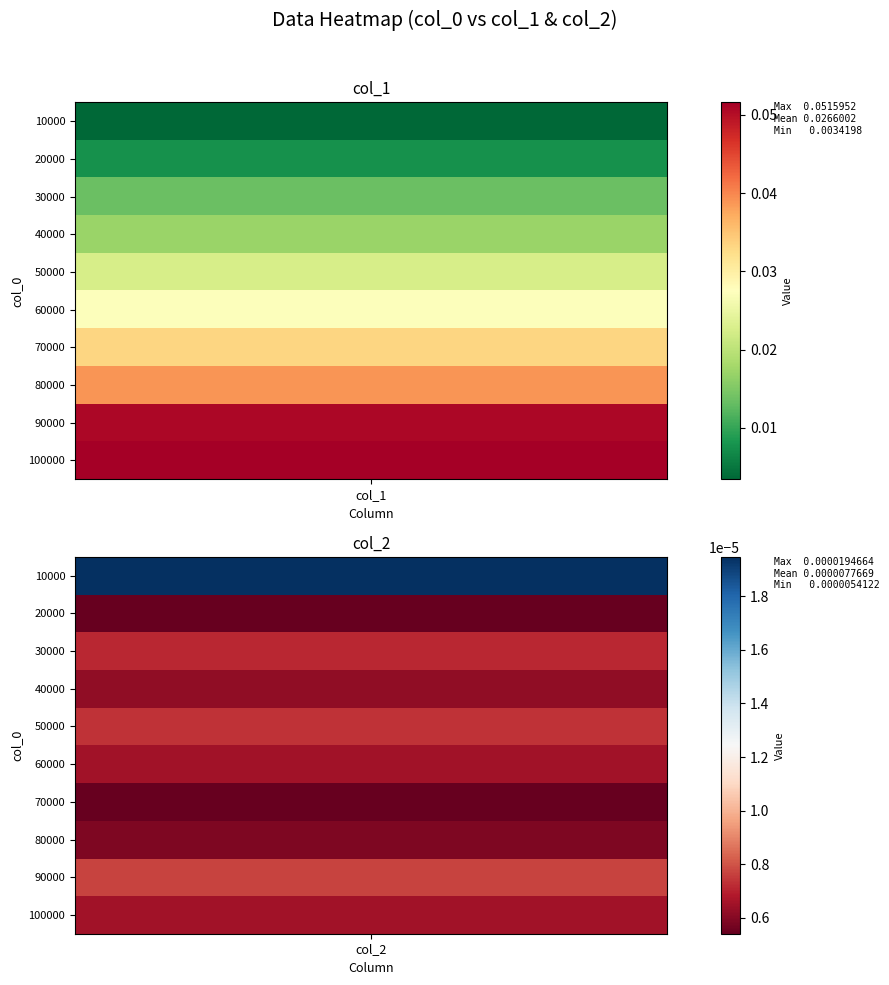

Is it true that 20000 equals 0.0 at 1?

False